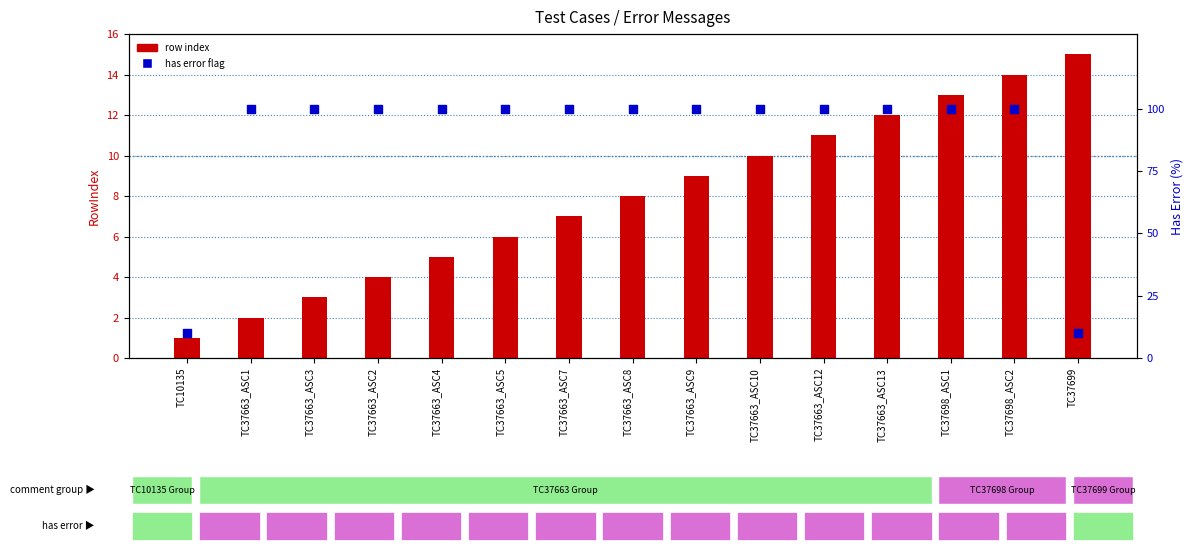

What is the total value across all series at TC37663_ASC13?

112